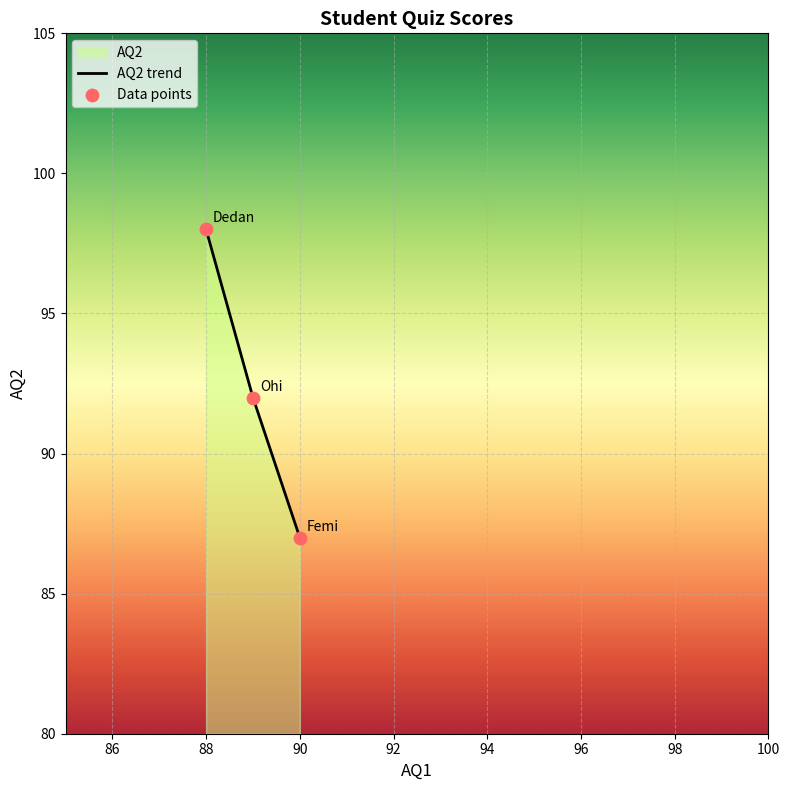

Which has a higher value, 90 or 88?

88